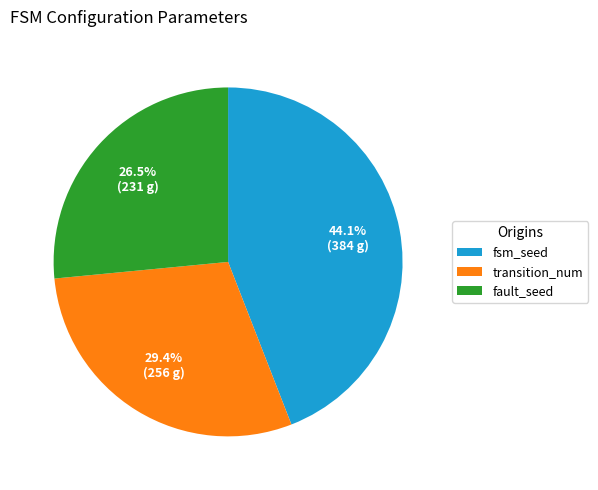

Count the number of slices in the pie.

3